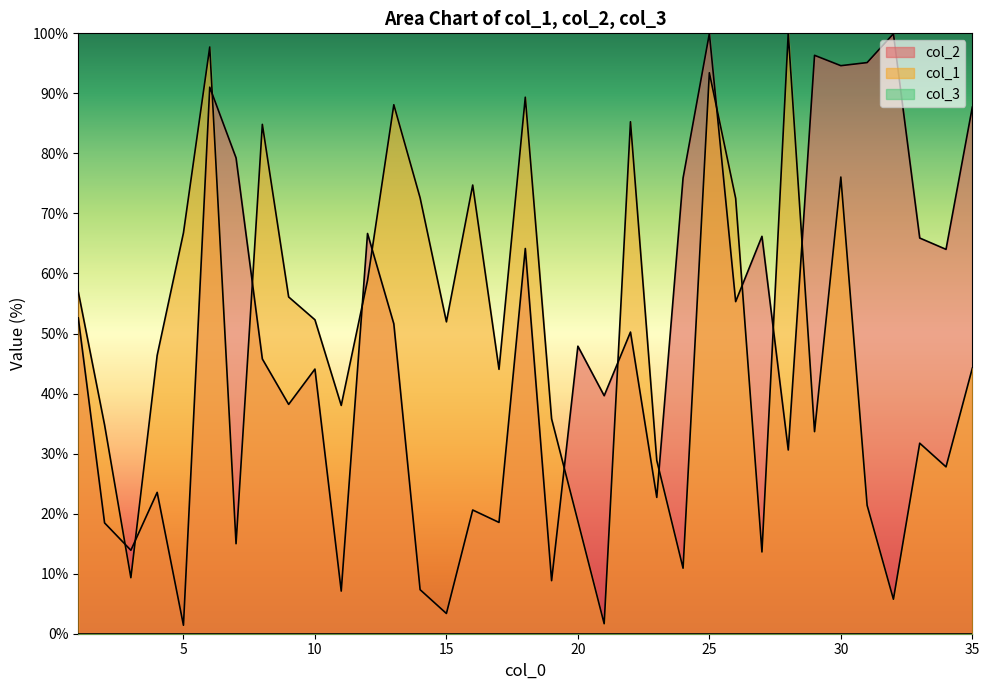

True or false: col_2 and col_1 intersect in this chart.

True